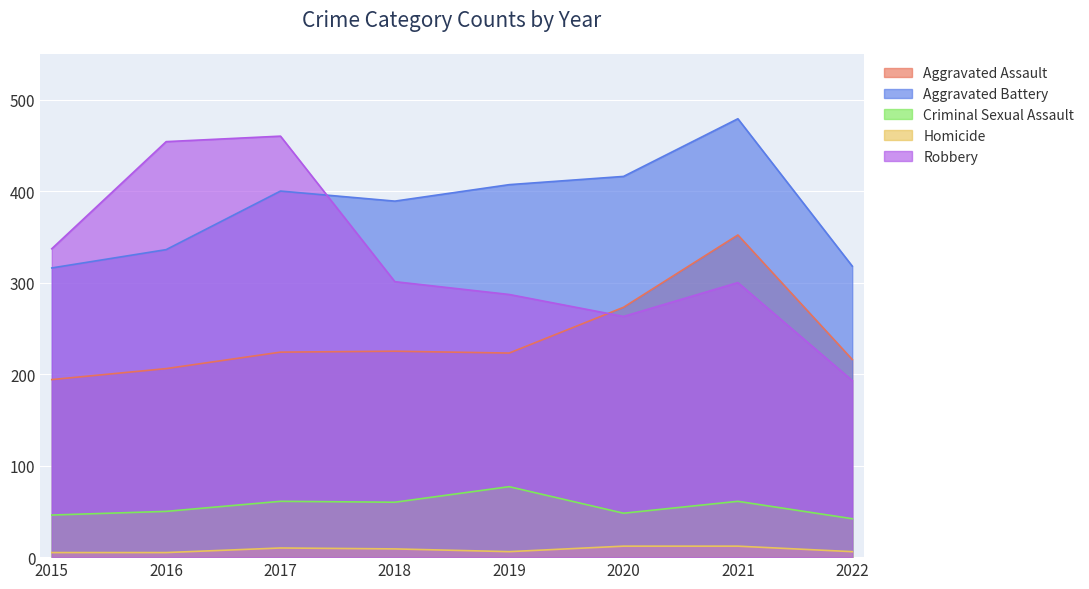

At which category does Robbery reach its first local valley?

2020